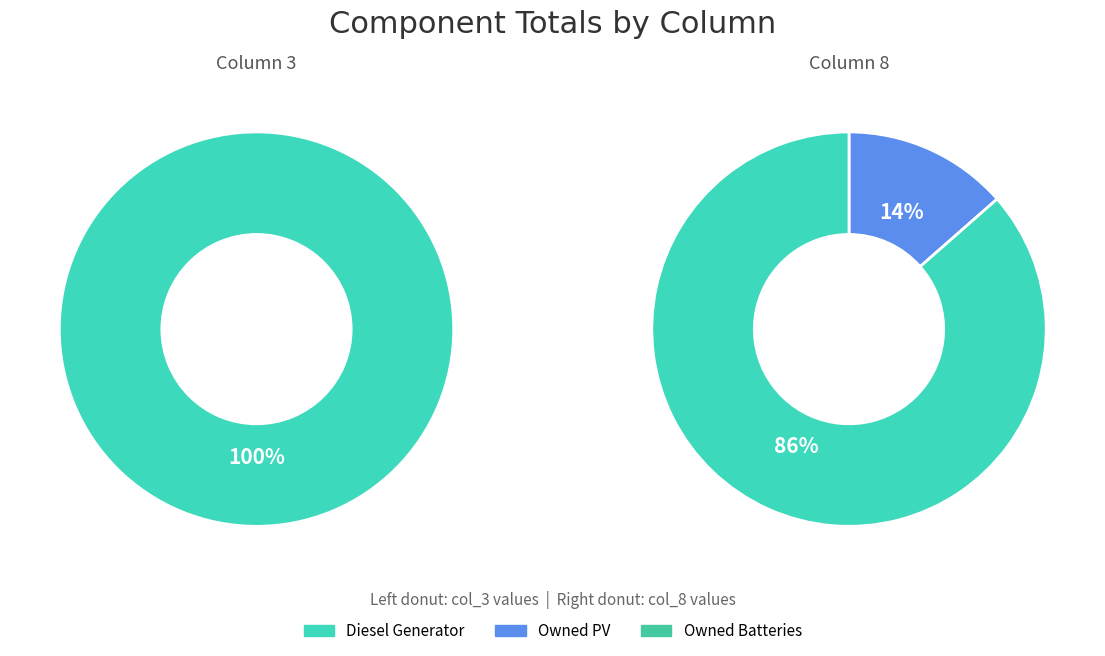

How many slices are in this pie chart?

3